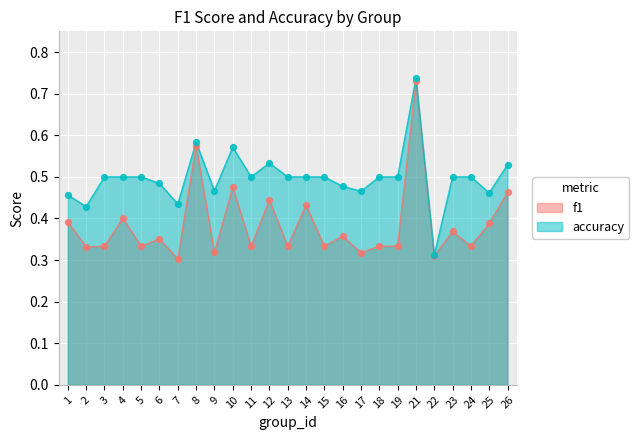

Is the value of f1 at 1 greater than the value of accuracy at 7?

No